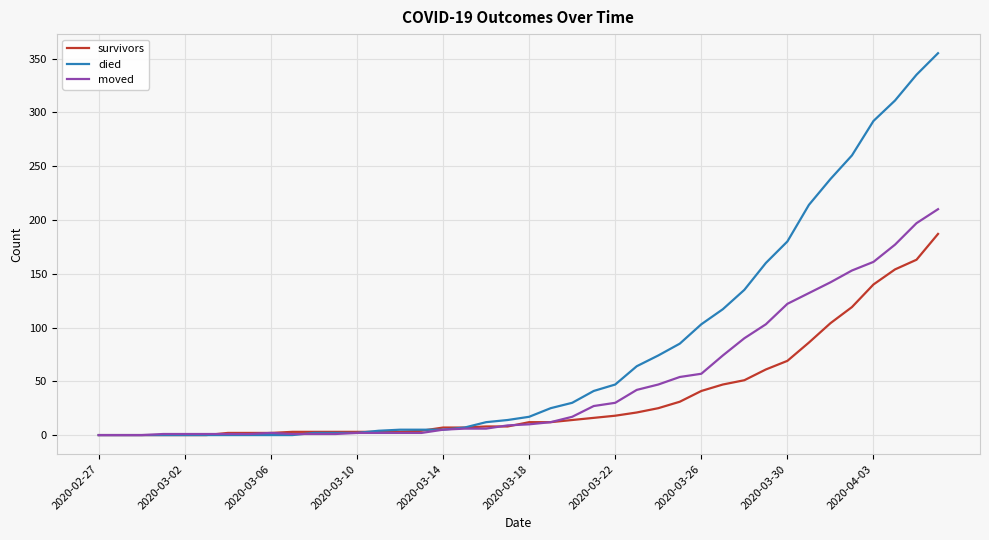

List the series in order of their peak value, highest first.

died, moved, survivors